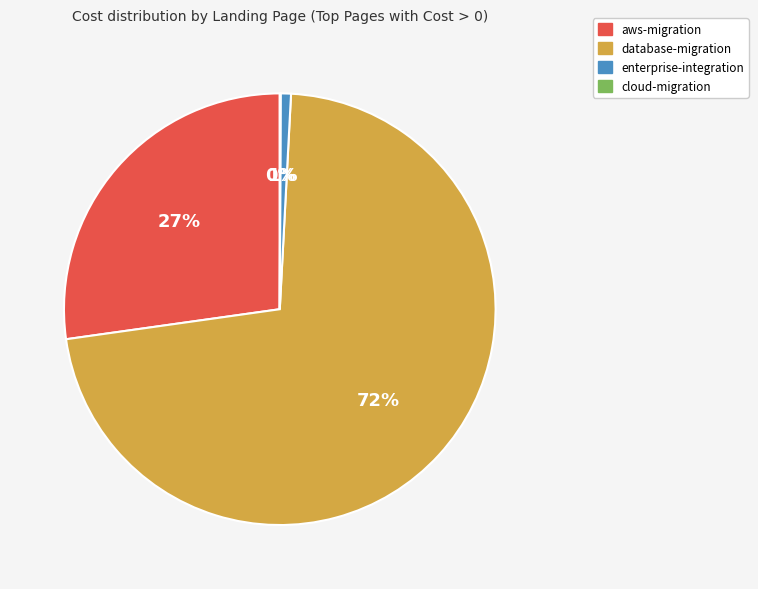

Which category accounts for the majority?

database-migration